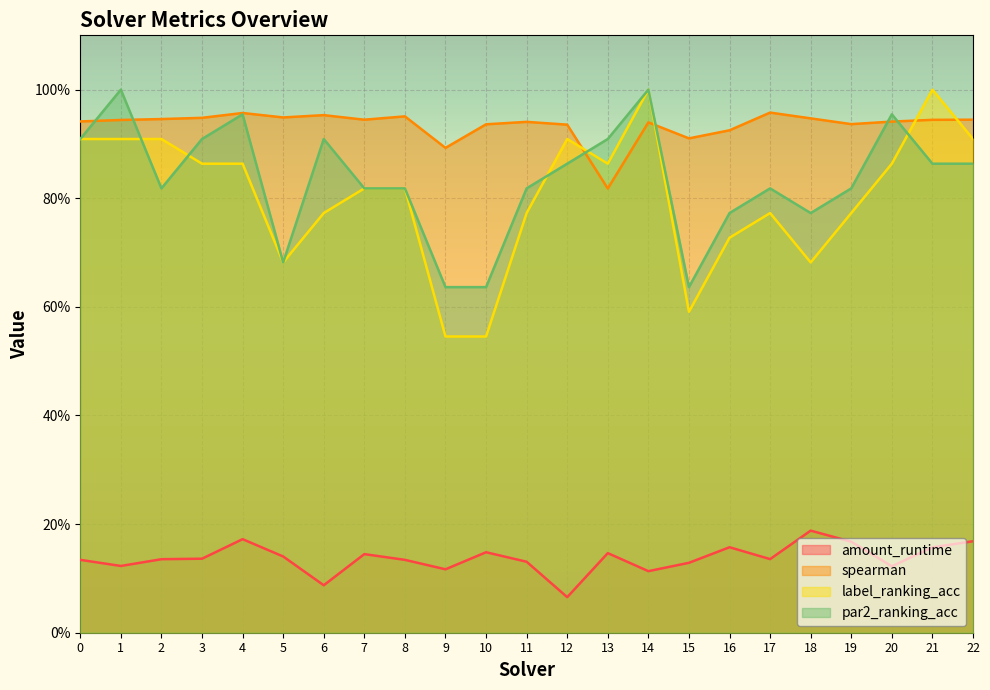

Where is the first local minimum for spearman?

5